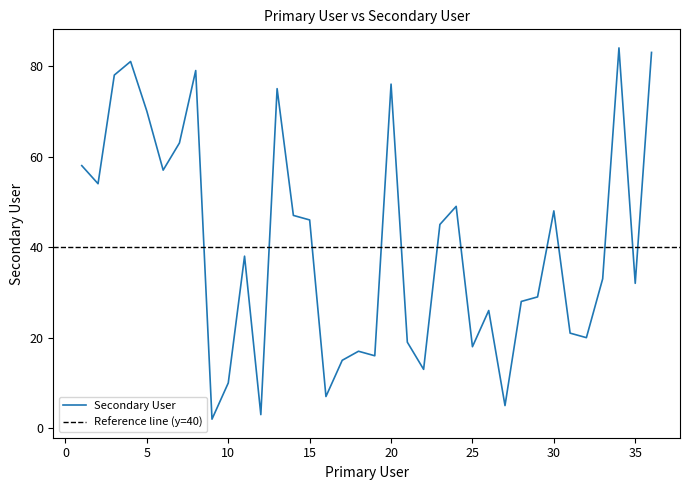

Reading right to left, what are all the values shown in this chart?

36=83	35=32	34=84	33=33	32=20	31=21	30=48	29=29	28=28	27=5	26=26	25=18	24=49	23=45	22=13	21=19	20=76	19=16	18=17	17=15	16=7	15=46	14=47	13=75	12=3	11=38	10=10	9=2	8=79	7=63	6=57	5=70	4=81	3=78	2=54	1=58